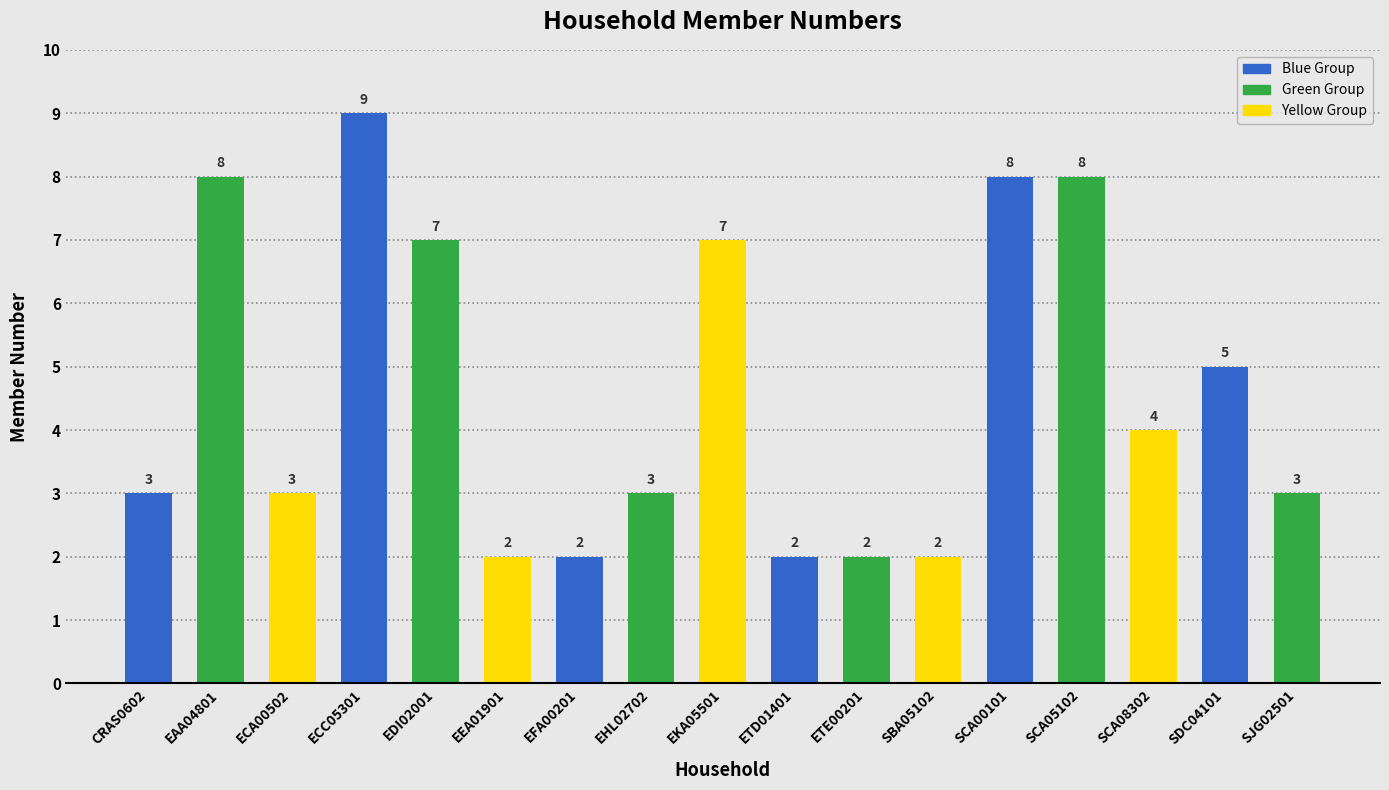

What is the change in value from ECA00502 to ECC05301?

+6